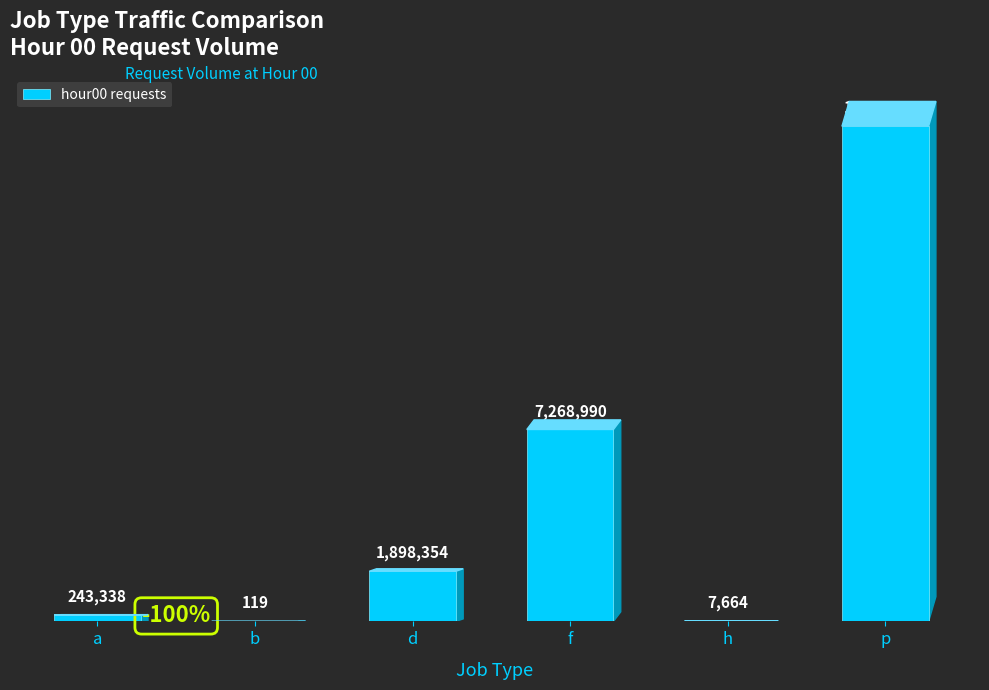

Are the bars grouped side by side (vs. stacked)?

No